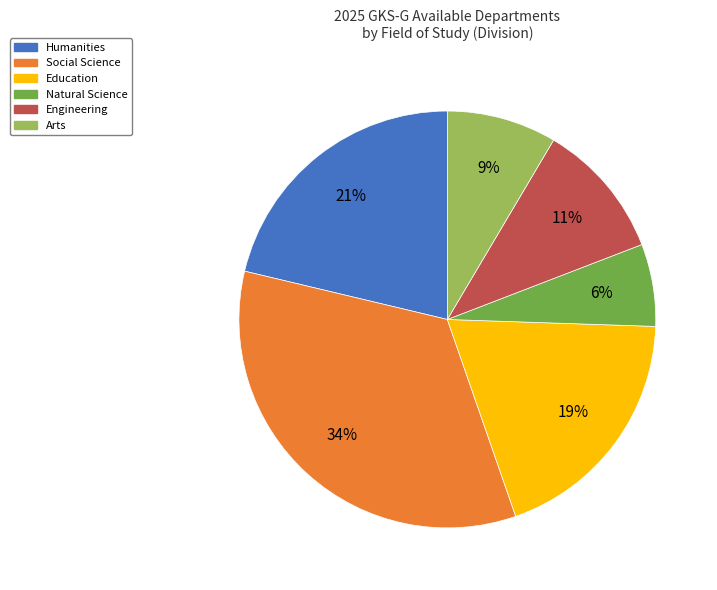

True or false: Social Science accounts for 26% of the total.

False